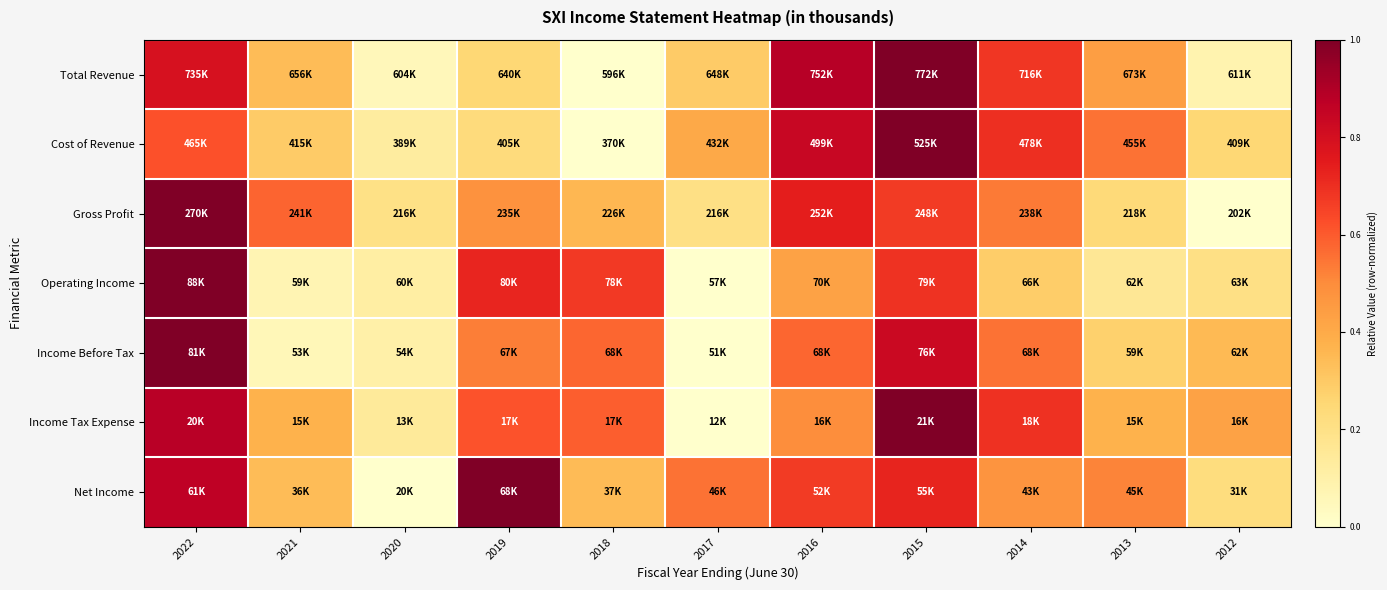

What is the total value across all series at 2018?

2.5